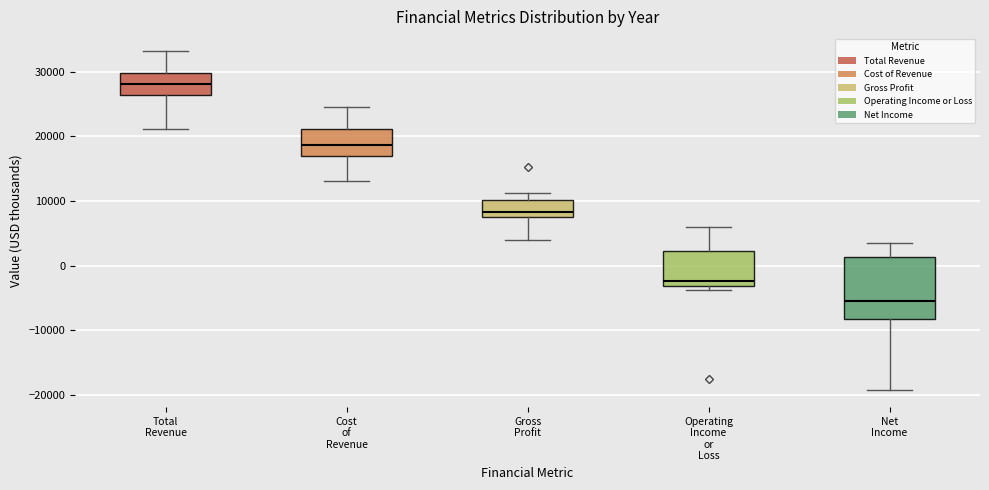

Which box is the tallest, from its lower edge to its upper edge?

Net Income